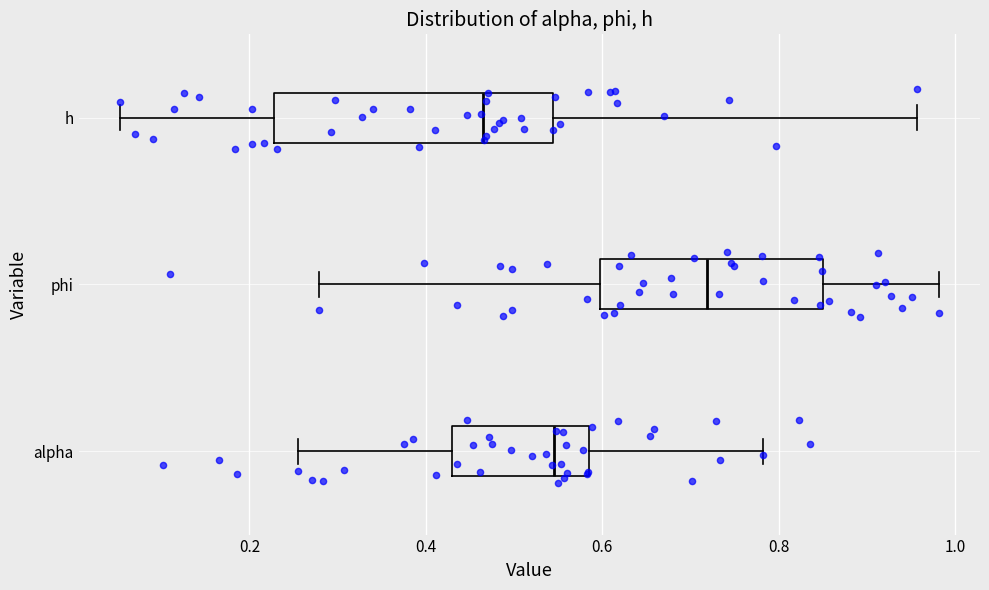

Where does the left whisker of the box for alpha end on the x-axis? The values are not printed on the chart, so give them approximately, as read against the axis.

0.26